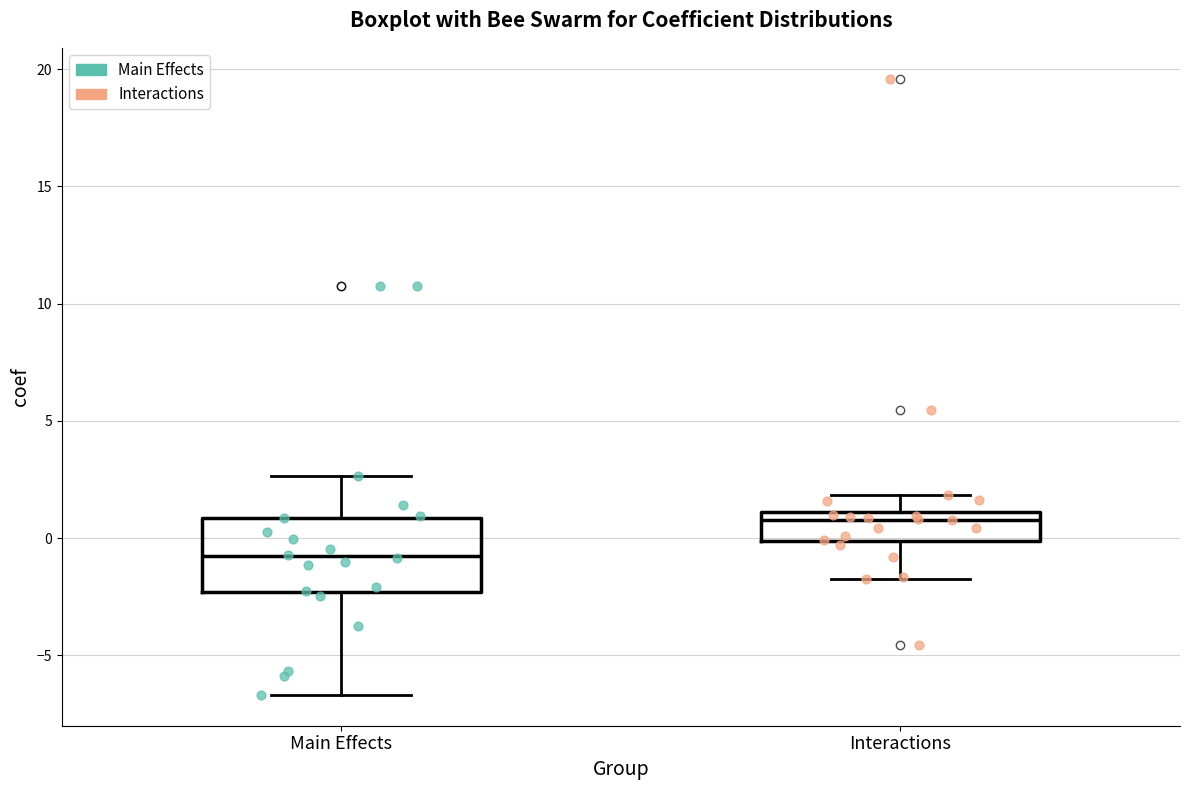

Reading left to right, transcribe this box plot: for each box, give where its median line is, the range the box spans, and where its two whiskers end, as read against the y-axis. The values are not printed on the chart, so give them approximately, as read against the axis.

Main Effects: median -1.0, box -2.5 to 1.0, whiskers -6.5 to 2.5
Interactions: median 1.0 (just below the box's upper edge), box 0.0 to 1.0, whiskers -2.0 to 2.0